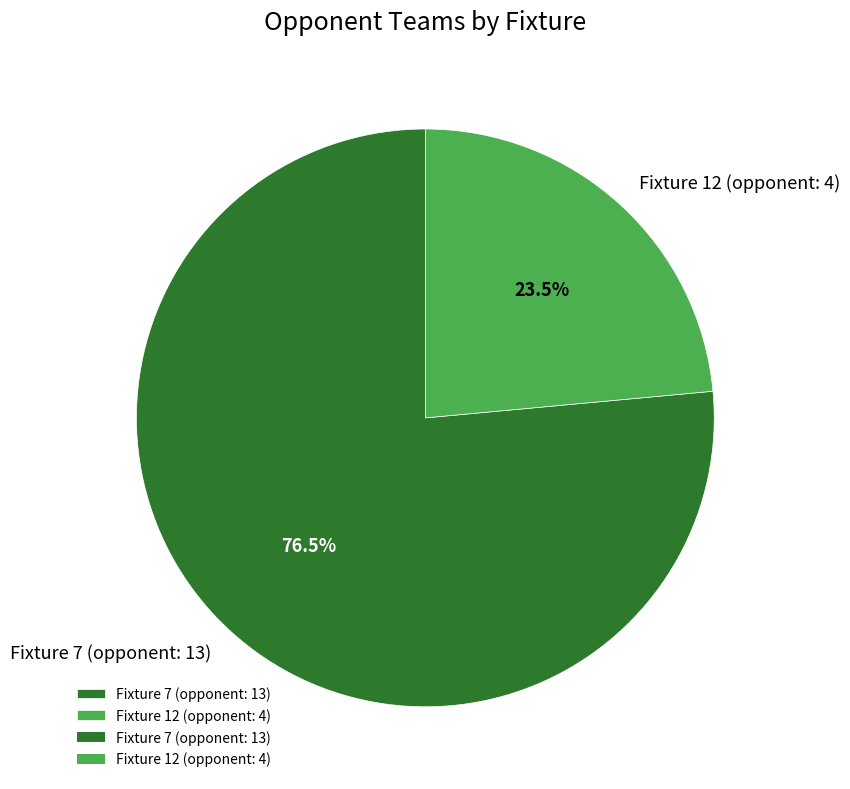

Does any single category account for the majority?

Yes